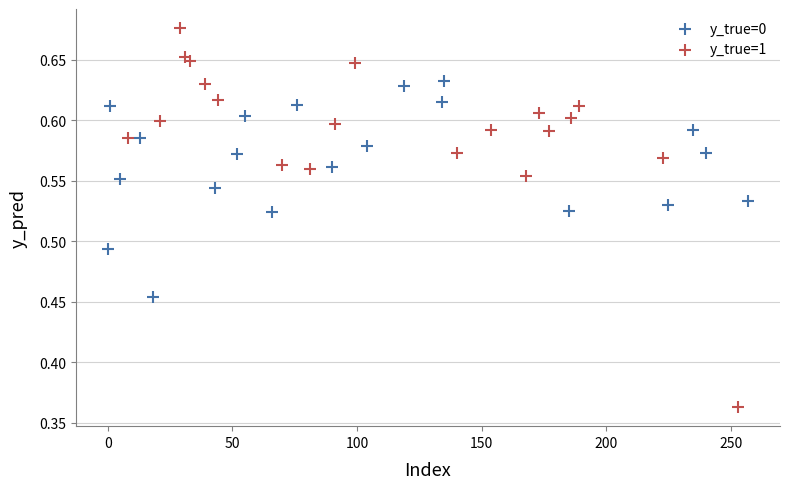

What are all the series names shown in the legend?

y_true=0, y_true=1